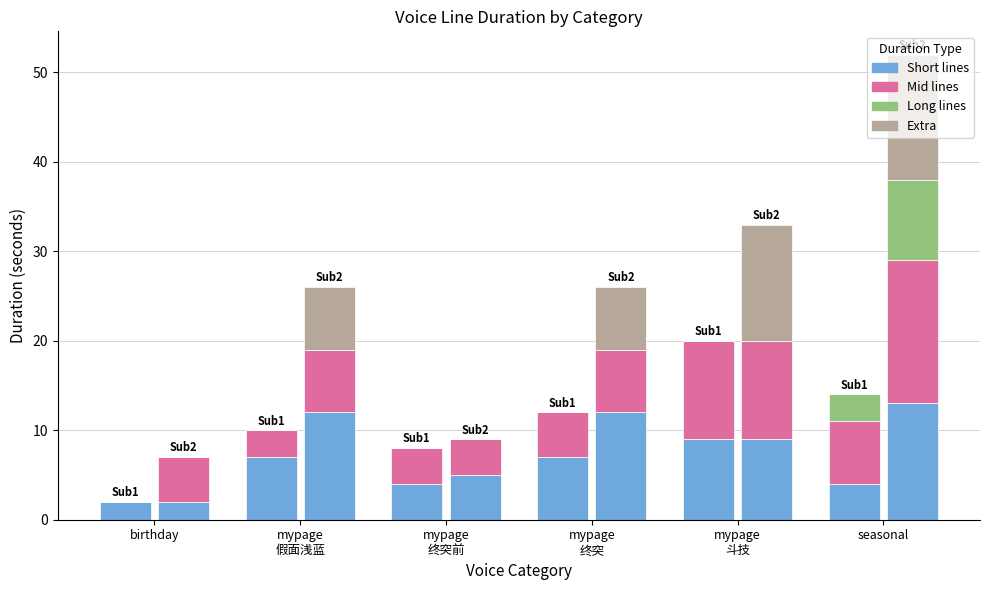

Which series has the largest total across all categories?

Short lines